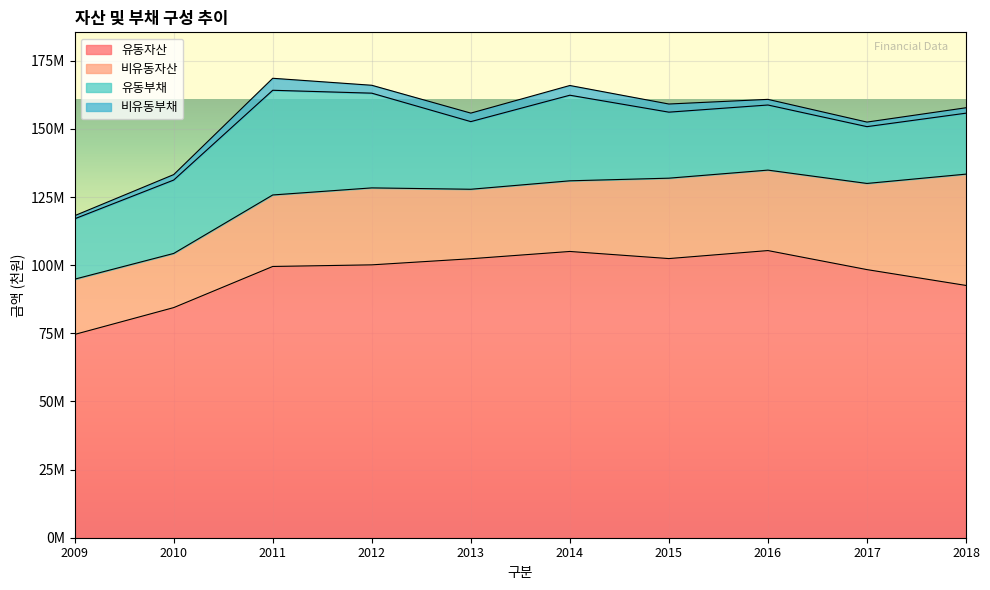

At which label does 유동부채 first exceed 24816192?

2010